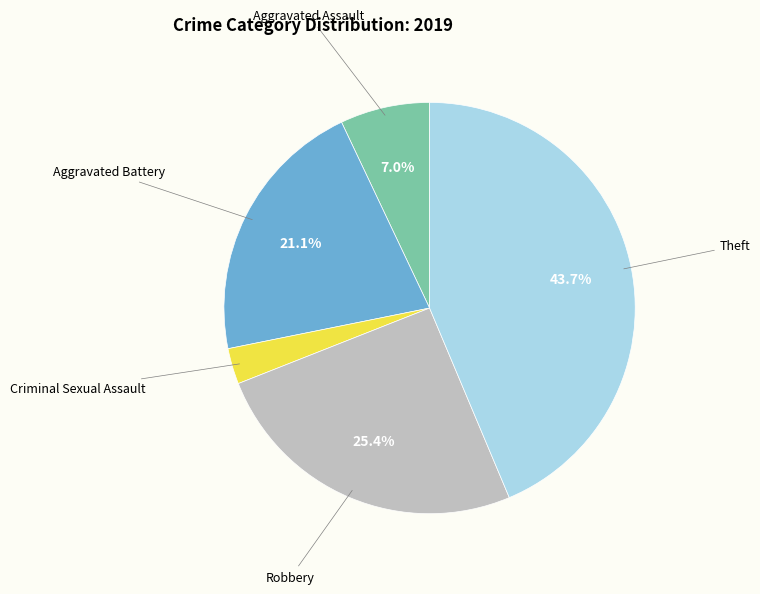

Does any single category account for the majority?

No